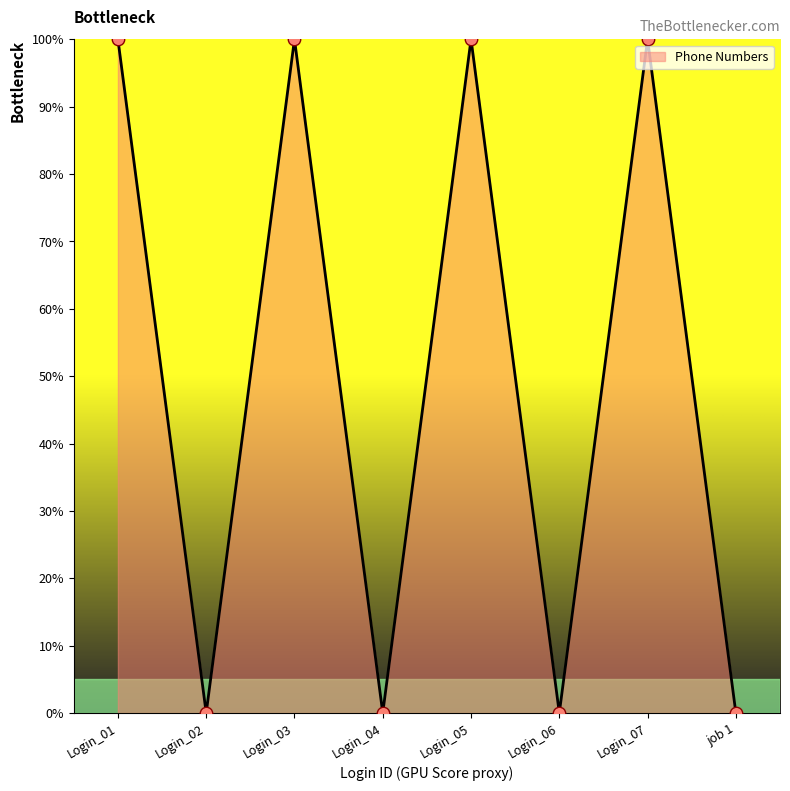

What is the change in value from Login_03 to Login_04?

-100